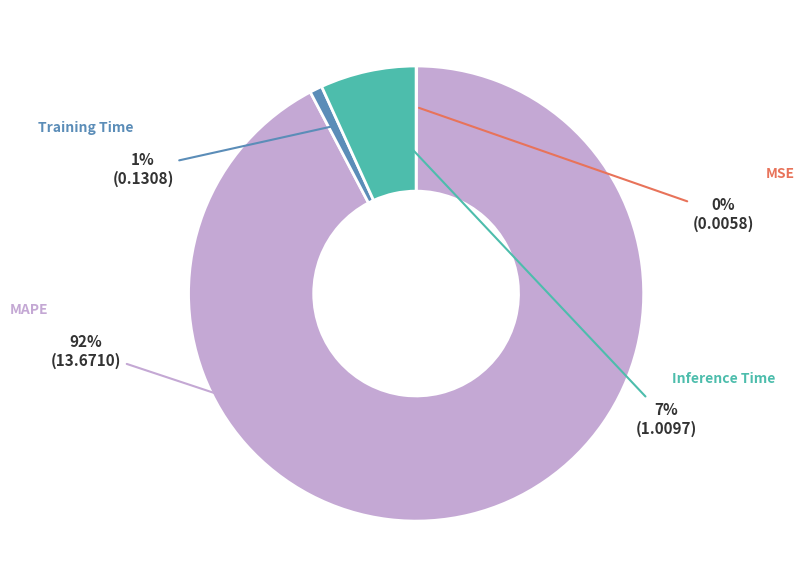

How much of the chart is everything except Inference Time?

93.2%